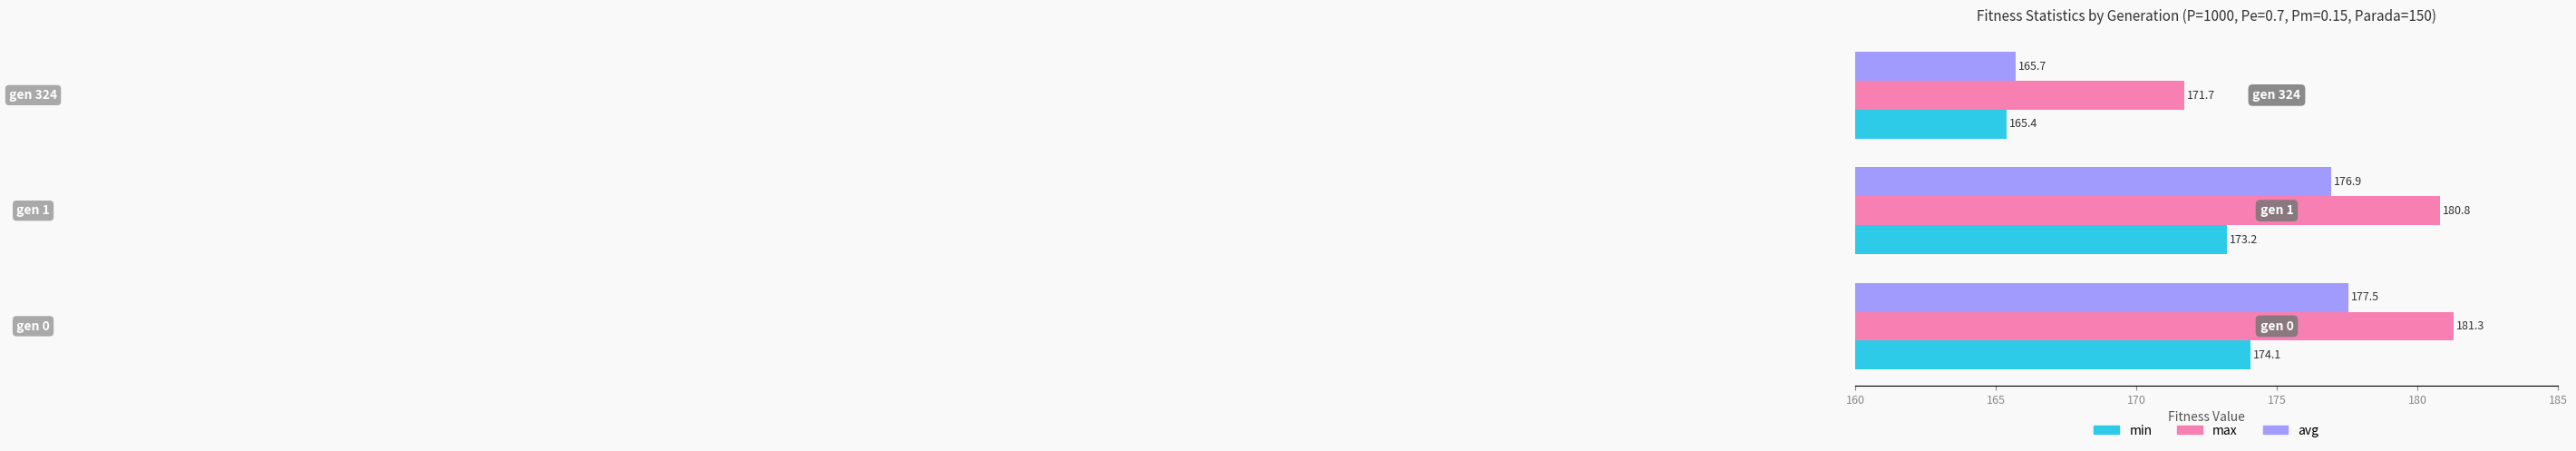

What is the sum of all max values?

533.8